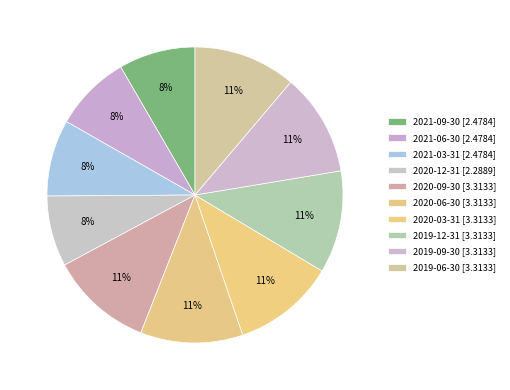

How many segments does this pie chart have?

10